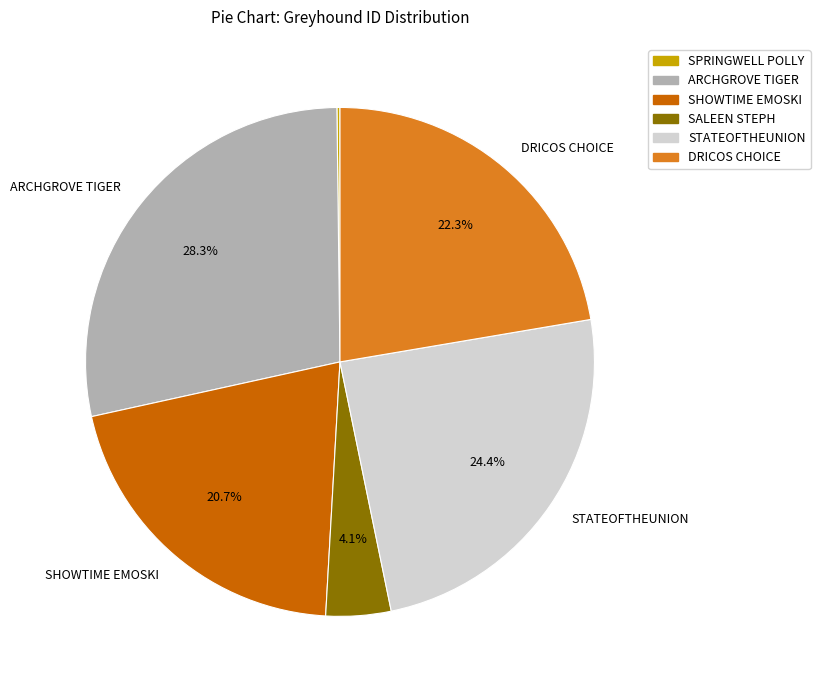

Is there any slice that represents more than half of the pie?

No